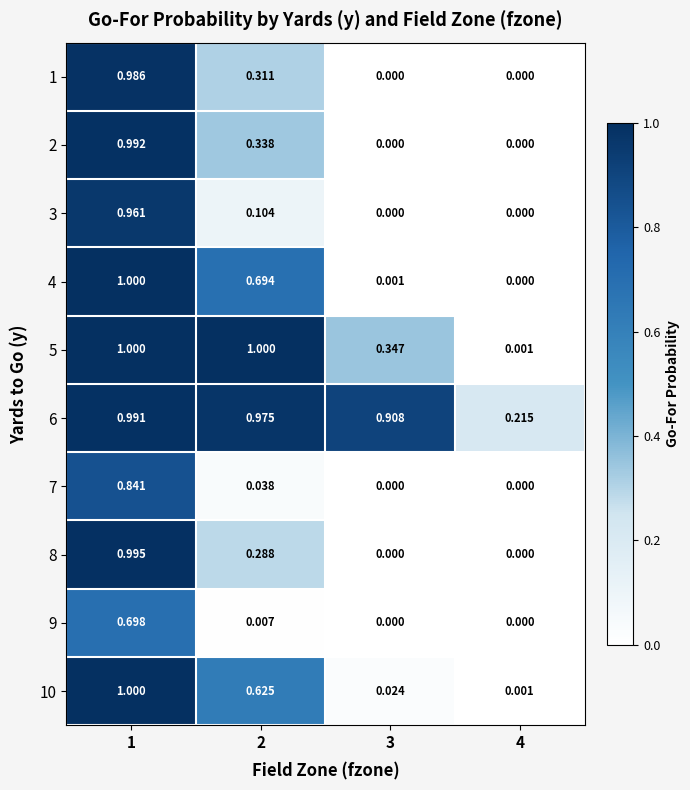

Between 1 and 3, which series saw the biggest shift?

4